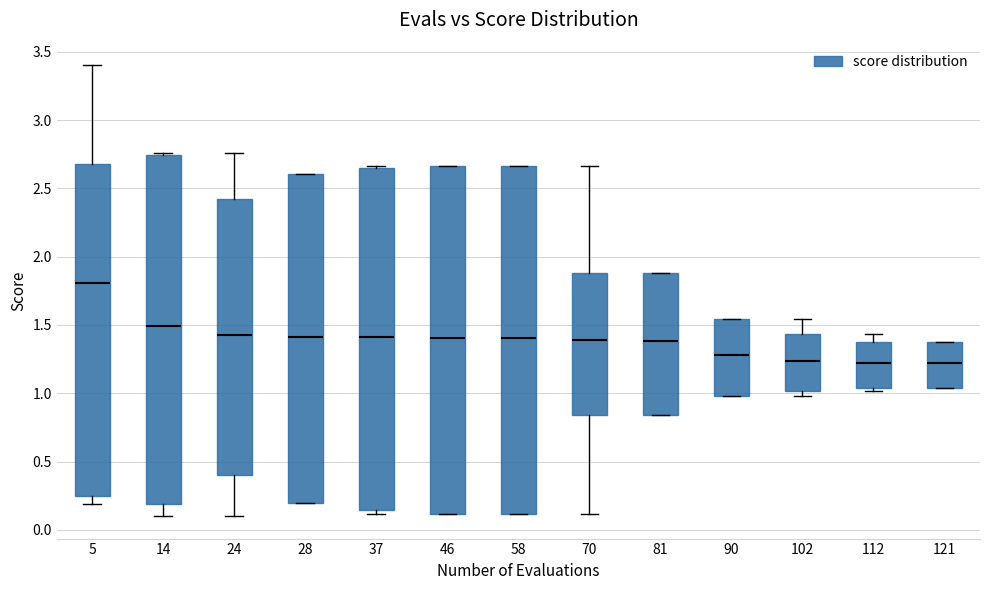

Reading left to right, read every box against the y-axis: the position of its median line, the range the box covers, and the ends of its whiskers. The values are not printed on the chart, so give them approximately, as read against the axis.

5: median 1.80, box 0.25 to 2.70, whiskers 0.20 to 3.40
14: median 1.50, box 0.20 to 2.75, whiskers 0.10 to 2.75 (just above the box's upper edge)
24: median 1.40, box 0.40 to 2.45, whiskers 0.10 to 2.75
28: median 1.40, box 0.20 to 2.60, whiskers 0.20 to 2.60
37: median 1.40, box 0.15 to 2.65, whiskers 0.10 to 2.65
46: median 1.40, box 0.10 to 2.65, whiskers 0.10 to 2.65
58: median 1.40, box 0.10 to 2.65, whiskers 0.10 to 2.65
70: median 1.40, box 0.85 to 1.90, whiskers 0.10 to 2.65
81: median 1.40, box 0.85 to 1.90, whiskers 0.85 to 1.90
90: median 1.30, box 1.00 to 1.55, whiskers 1.00 to 1.55
102: median 1.25, box 1.00 to 1.45, whiskers 1.00 (just below the box's lower edge) to 1.55
112: median 1.20, box 1.05 to 1.35, whiskers 1.00 to 1.45
121: median 1.20, box 1.05 to 1.35, whiskers 1.05 to 1.35